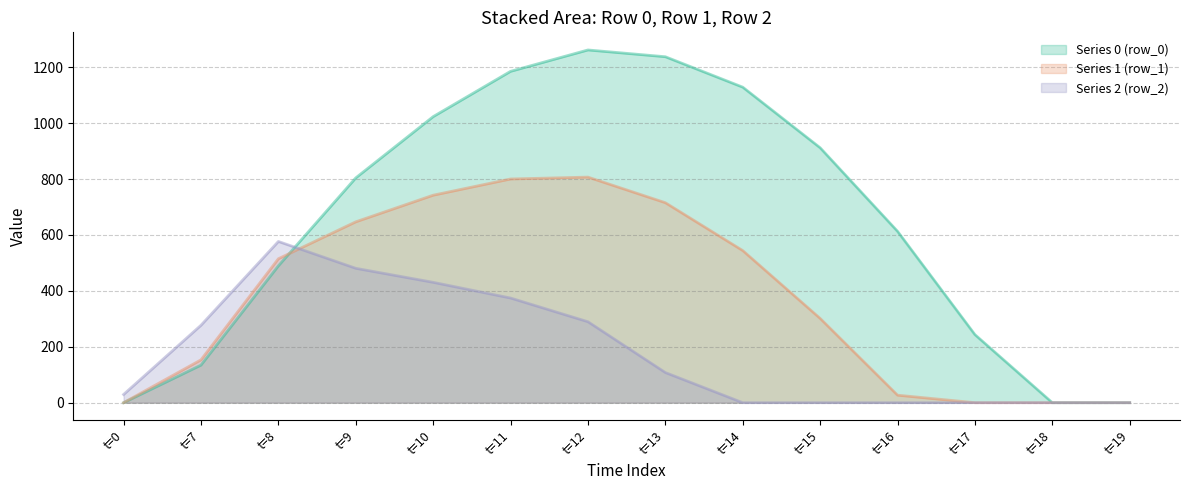

List the series in order of their peak value, lowest first.

Series 2 (row_2), Series 1 (row_1), Series 0 (row_0)